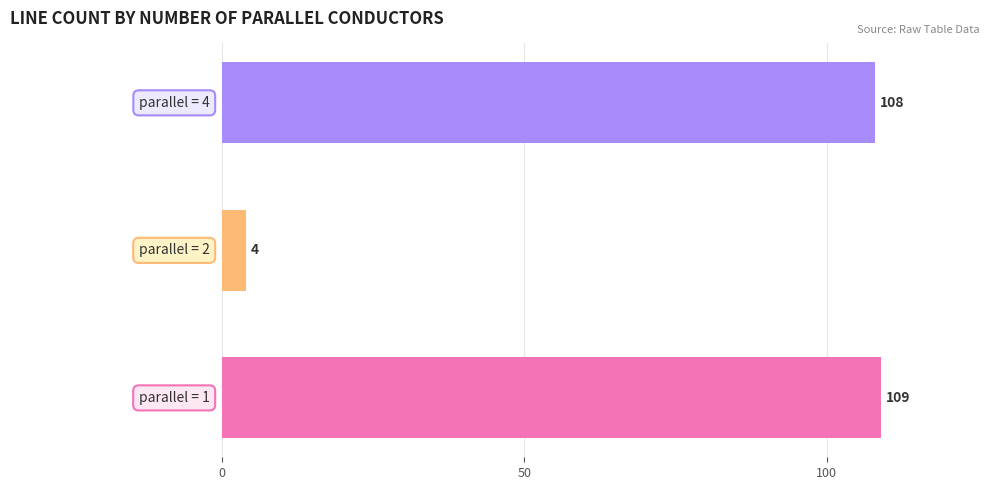

What is the maximum value shown in the chart?

109